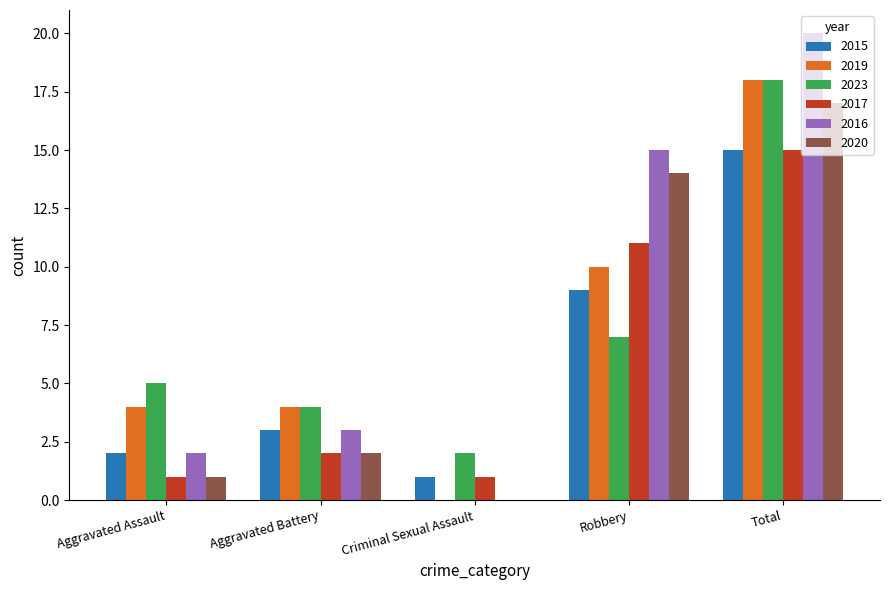

Reading right to left, list all the values displayed in this chart.

2015: Total=15	Robbery=9	Criminal Sexual Assault=1	Aggravated Battery=3	Aggravated Assault=2
2019: Total=18	Robbery=10	Criminal Sexual Assault=0	Aggravated Battery=4	Aggravated Assault=4
2023: Total=18	Robbery=7	Criminal Sexual Assault=2	Aggravated Battery=4	Aggravated Assault=5
2017: Total=15	Robbery=11	Criminal Sexual Assault=1	Aggravated Battery=2	Aggravated Assault=1
2016: Total=20	Robbery=15	Criminal Sexual Assault=0	Aggravated Battery=3	Aggravated Assault=2
2020: Total=17	Robbery=14	Criminal Sexual Assault=0	Aggravated Battery=2	Aggravated Assault=1